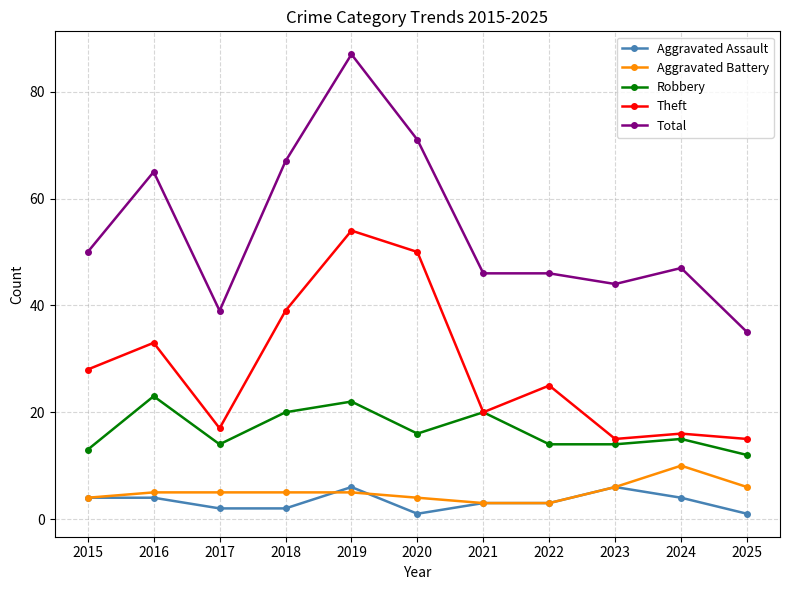

What is the minimum value shown in the chart?

1